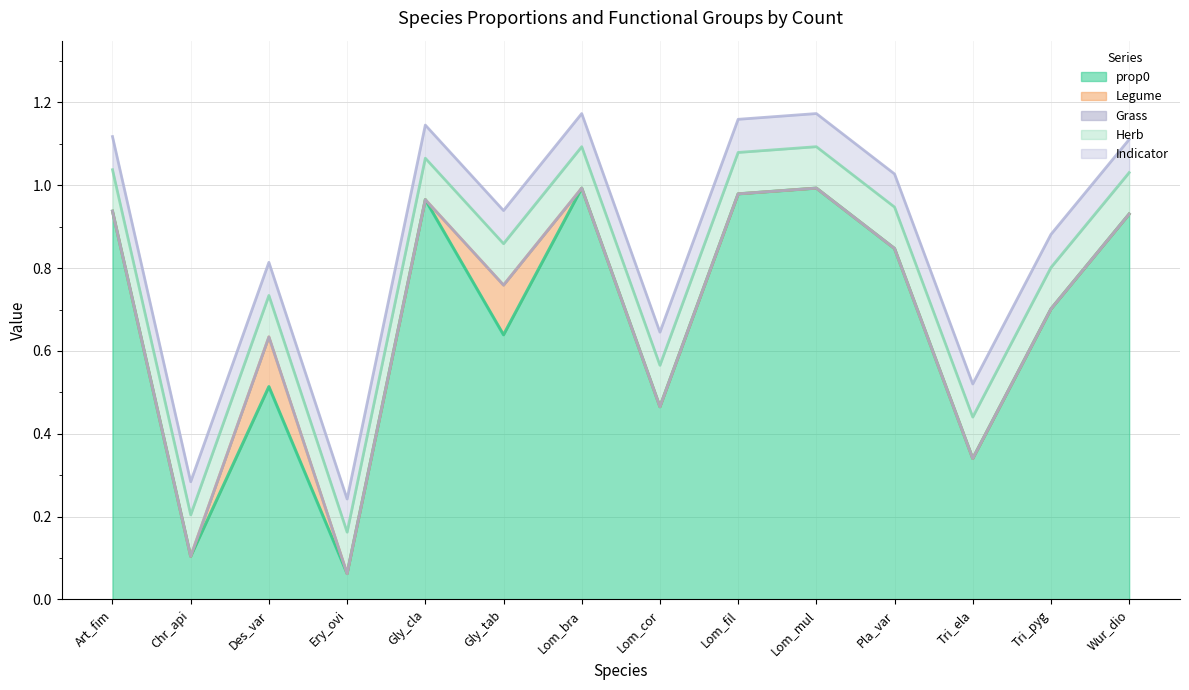

Is it true that prop0 equals 1.0 at Lom_bra?

True